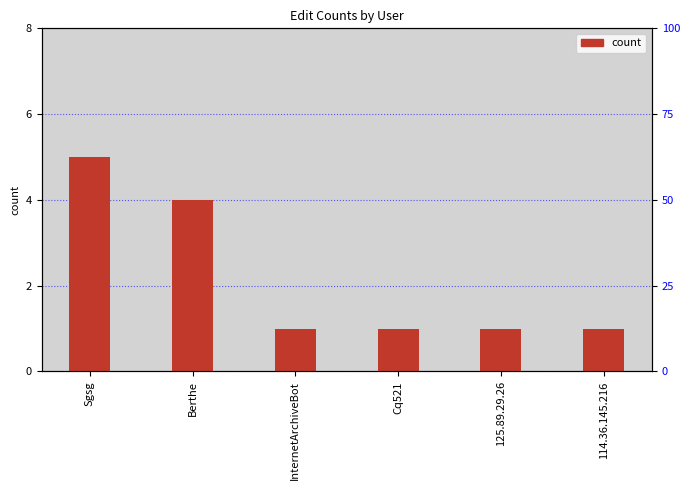

What is the average value?

2